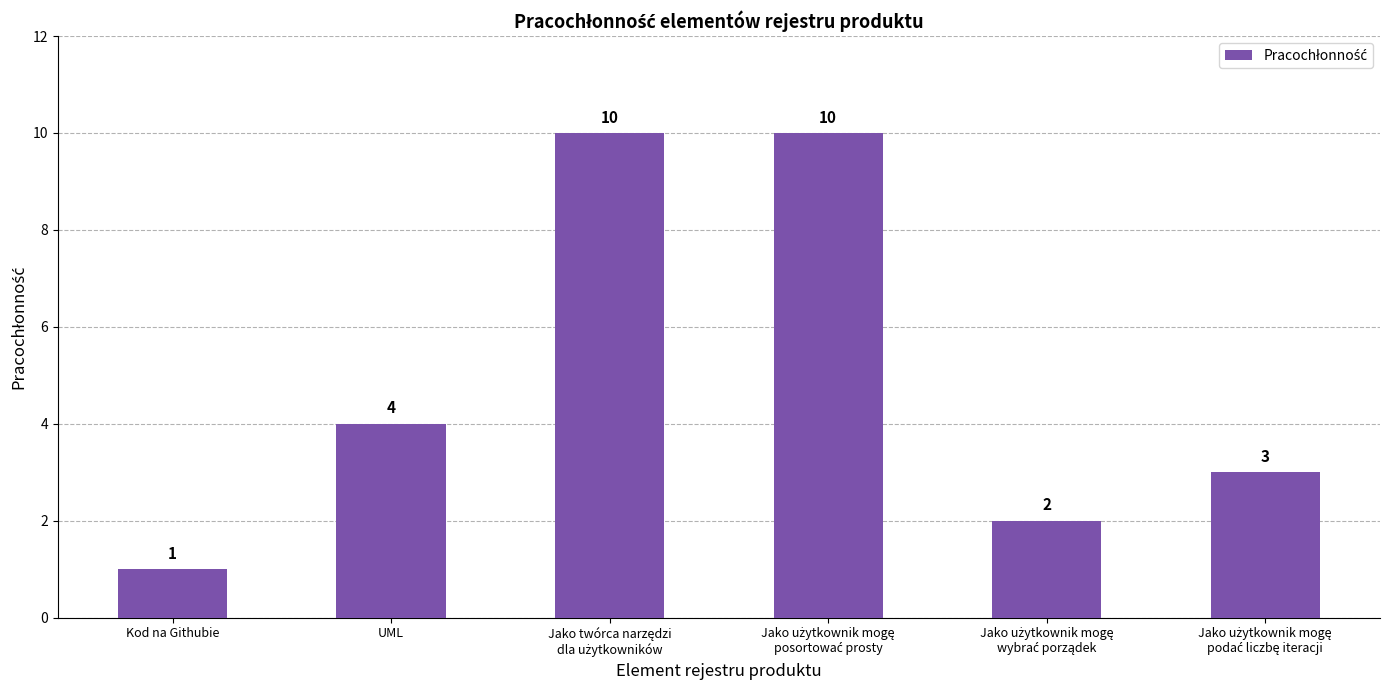

What is the value of the 2nd bar from the left?

4